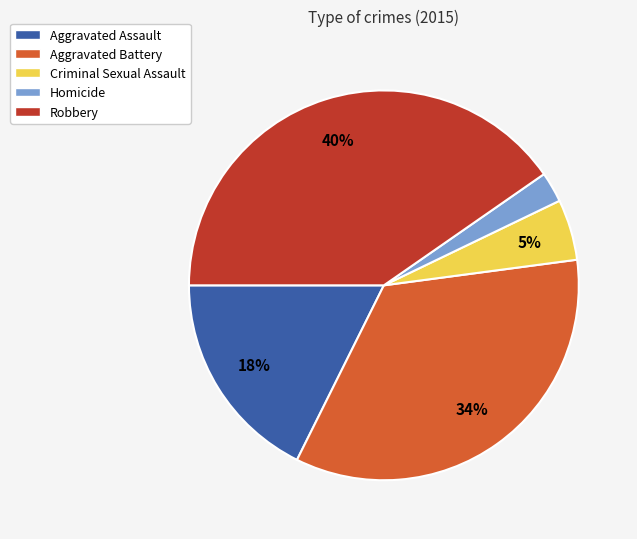

Approximately how many times larger is the value at Criminal Sexual Assault compared to Robbery?

0.1